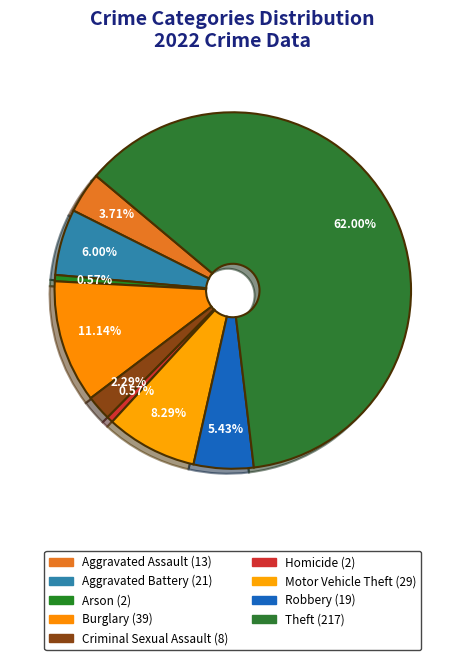

How many segments does this pie chart have?

9